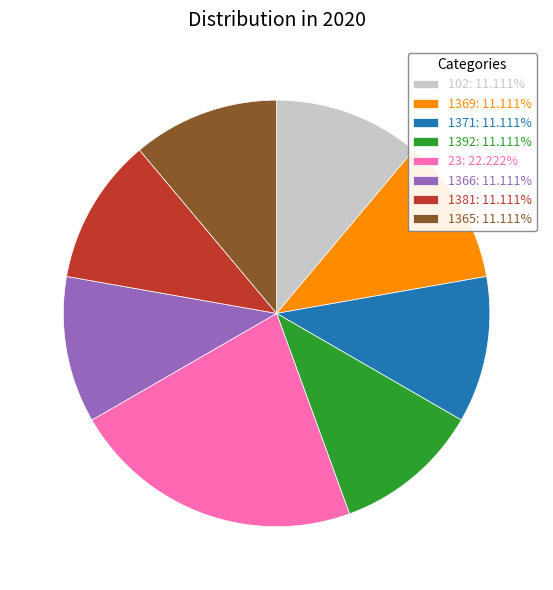

The 1381 slice represents 11% of the pie. True or false?

True